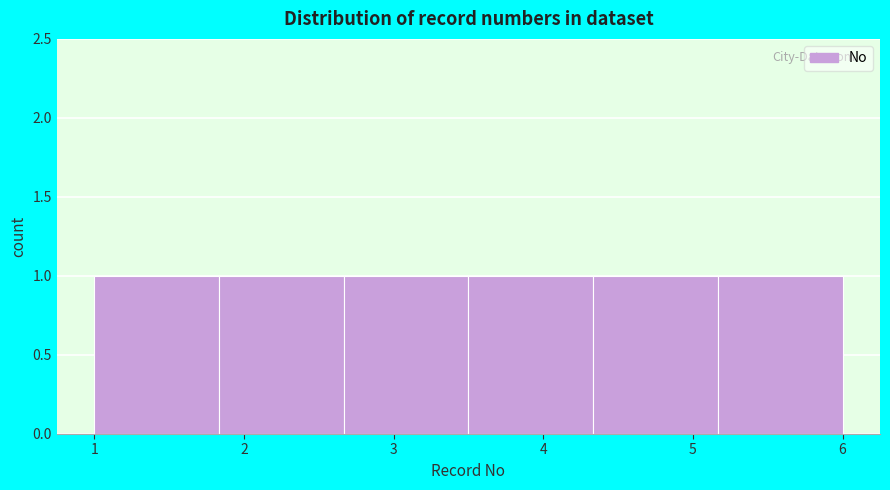

Reading left to right, list every bar in this chart as the range it spans on the x-axis followed by its height. Neither the bar edges nor the heights are printed on the chart, so give them approximately, as read against the axes.

1.0 to 1.8: 1
1.8 to 2.7: 1
2.7 to 3.5: 1
3.5 to 4.3: 1
4.3 to 5.2: 1
5.2 to 6.0: 1